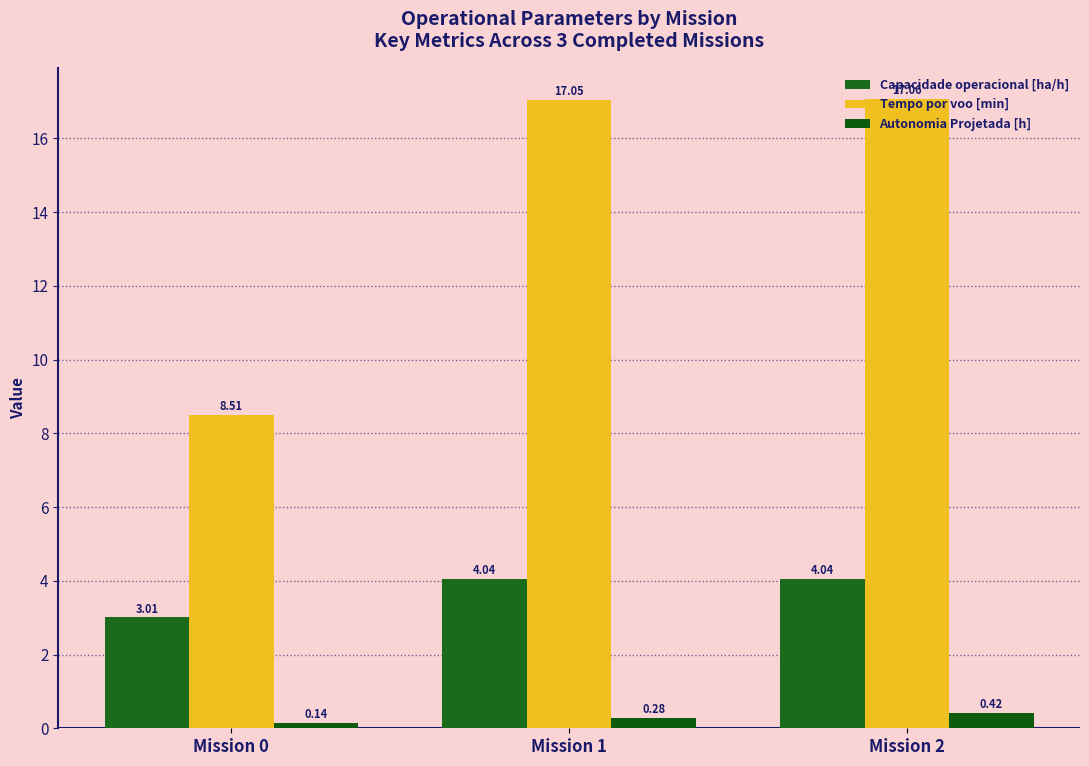

Rank the series by their average value, from highest to lowest.

Tempo por voo [min], Capacidade operacional [ha/h], Autonomia Projetada [h]